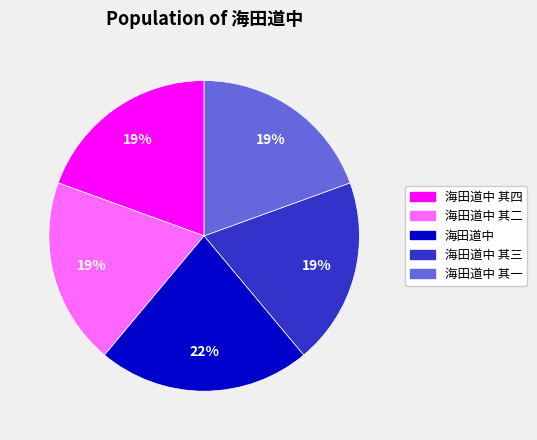

True or false: 海田道中 其三 accounts for 30% of the total.

False